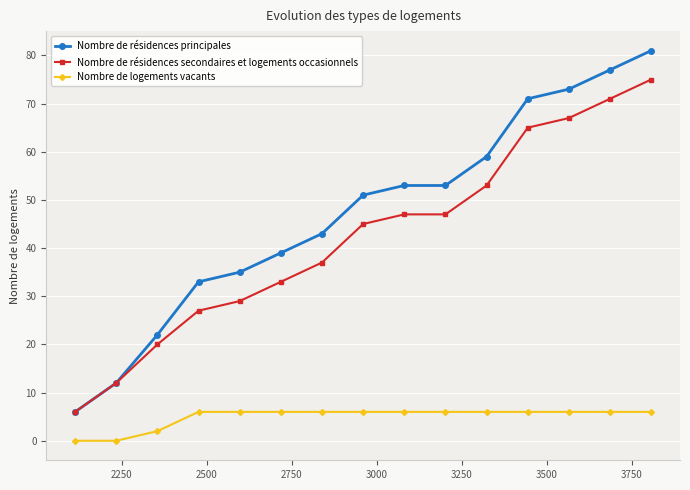

True or false: Nombre de logements vacants and Nombre de résidences secondaires et logements occasionnels intersect in this chart.

False